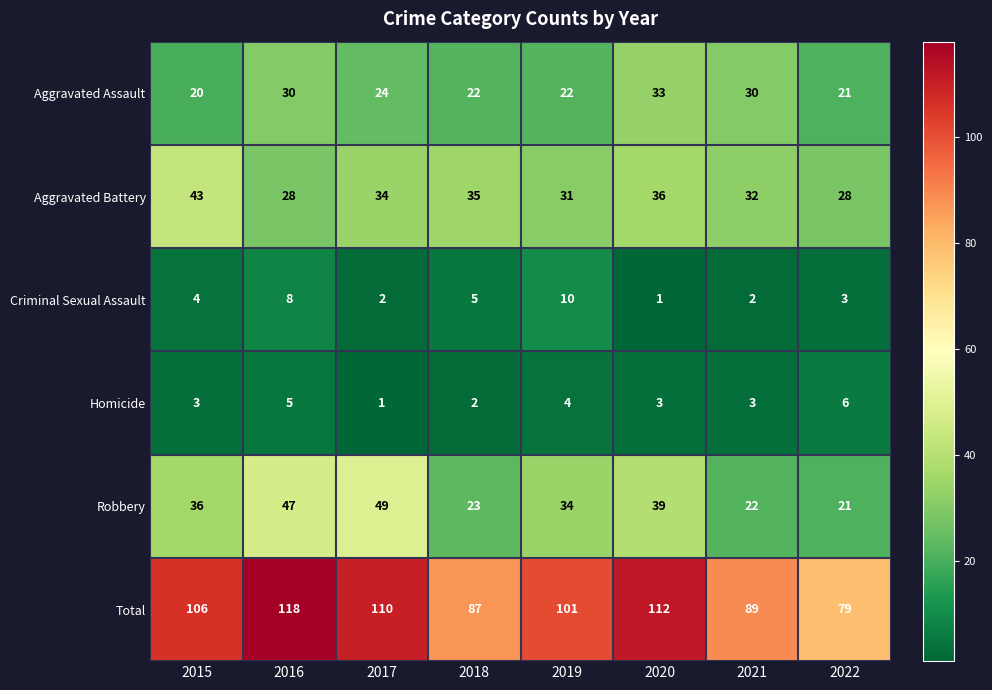

How many categories are shown in the chart?

8